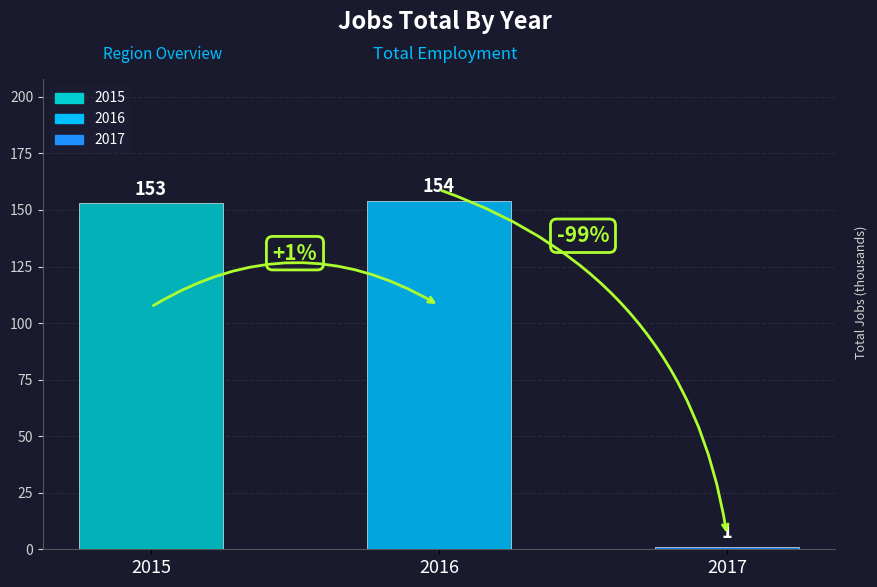

Which category has the lowest value across all series?

2017